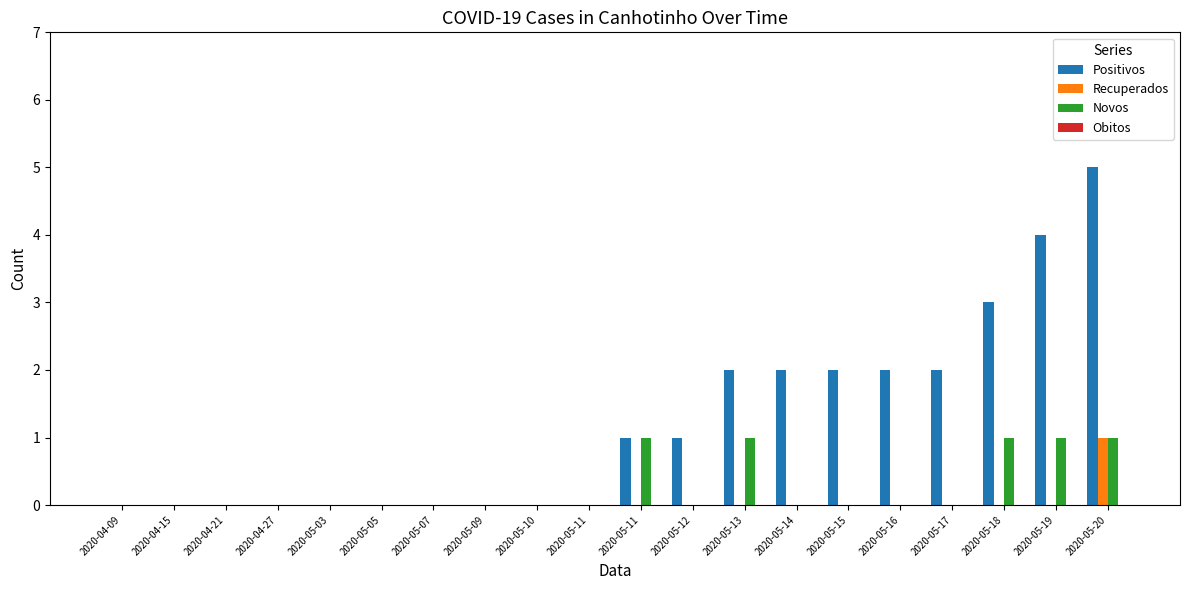

Which series has the largest range (max minus min)?

Positivos